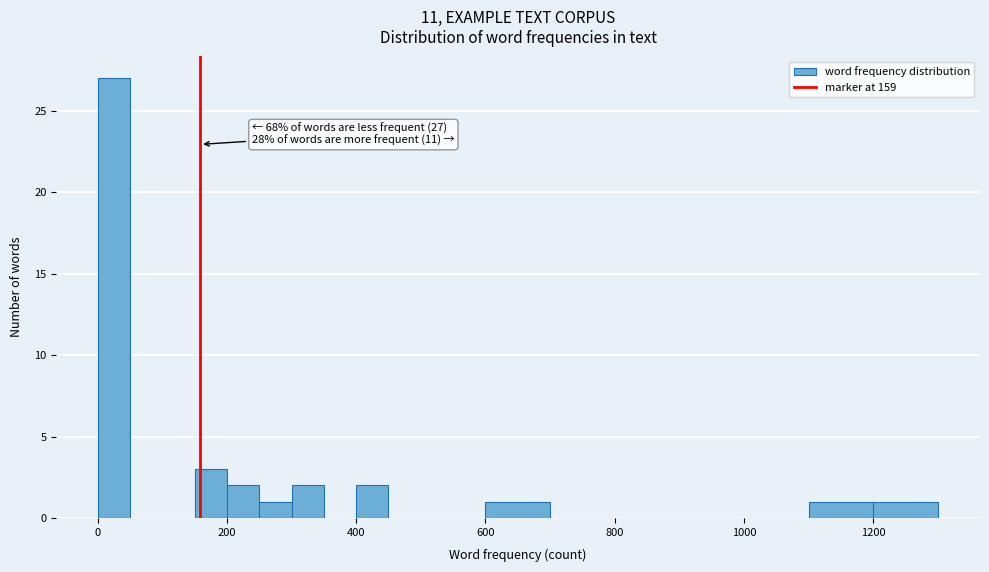

Read against the x-axis, roughly where is the centre of the tallest bar?

20